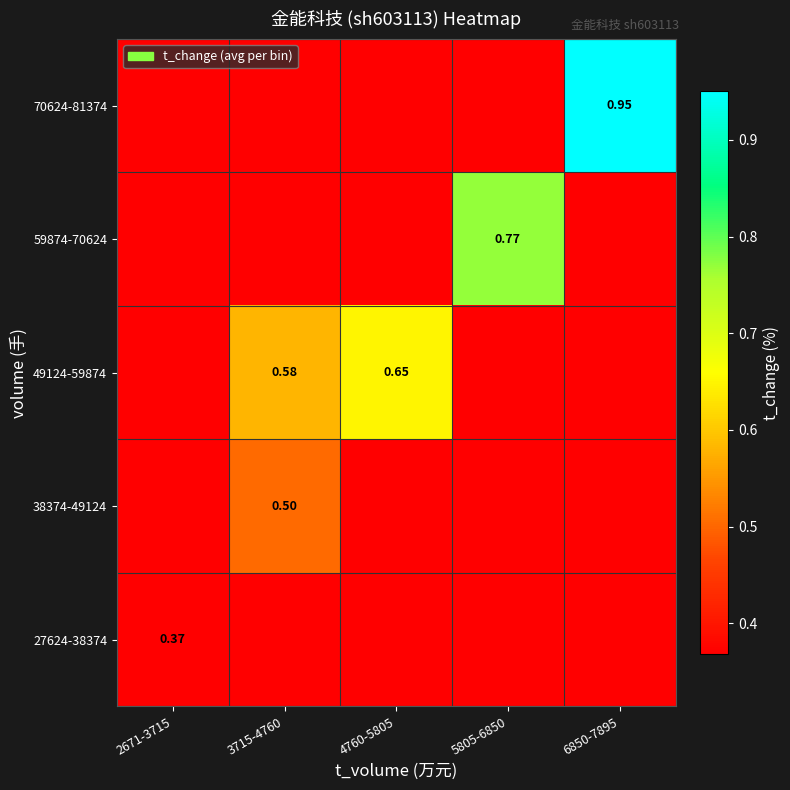

At 2671-3715, list the series in order from smallest to largest.

27624-38374, 38374-49124, 49124-59874, 59874-70624, 70624-81374